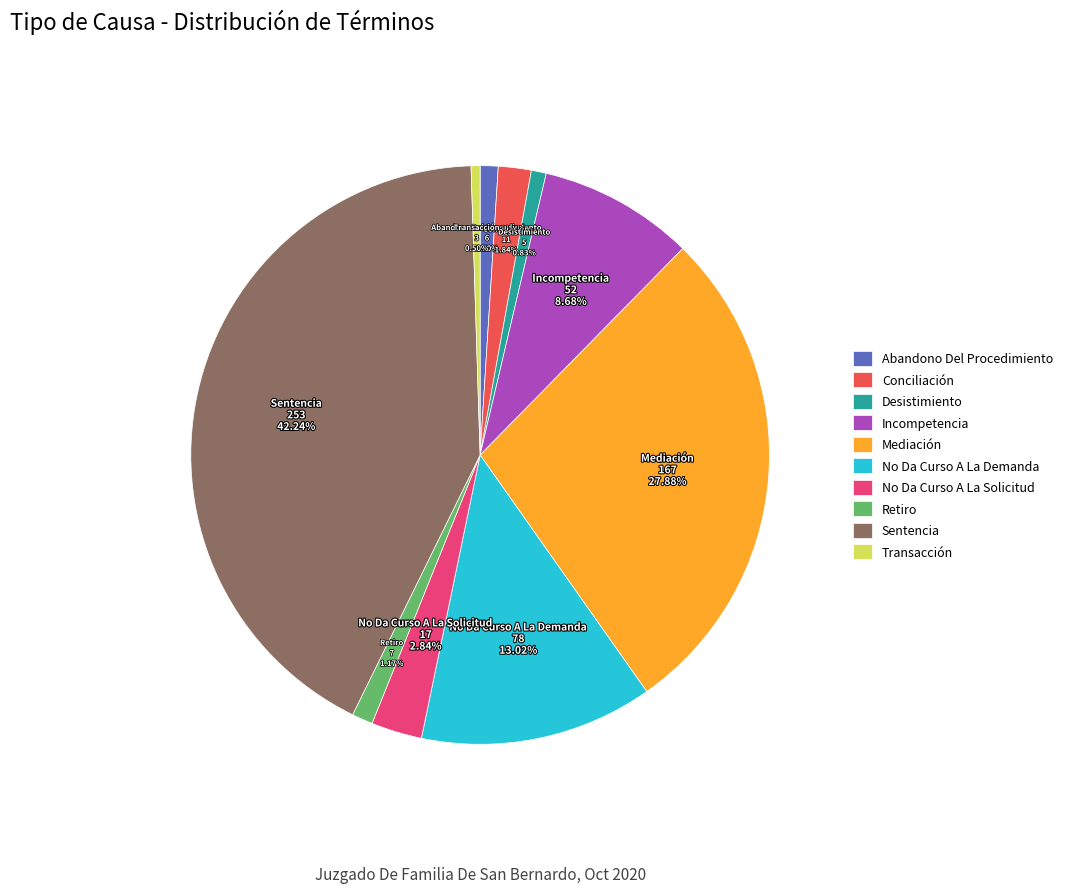

To the nearest percent, what percentage of the pie is Mediación?

28%